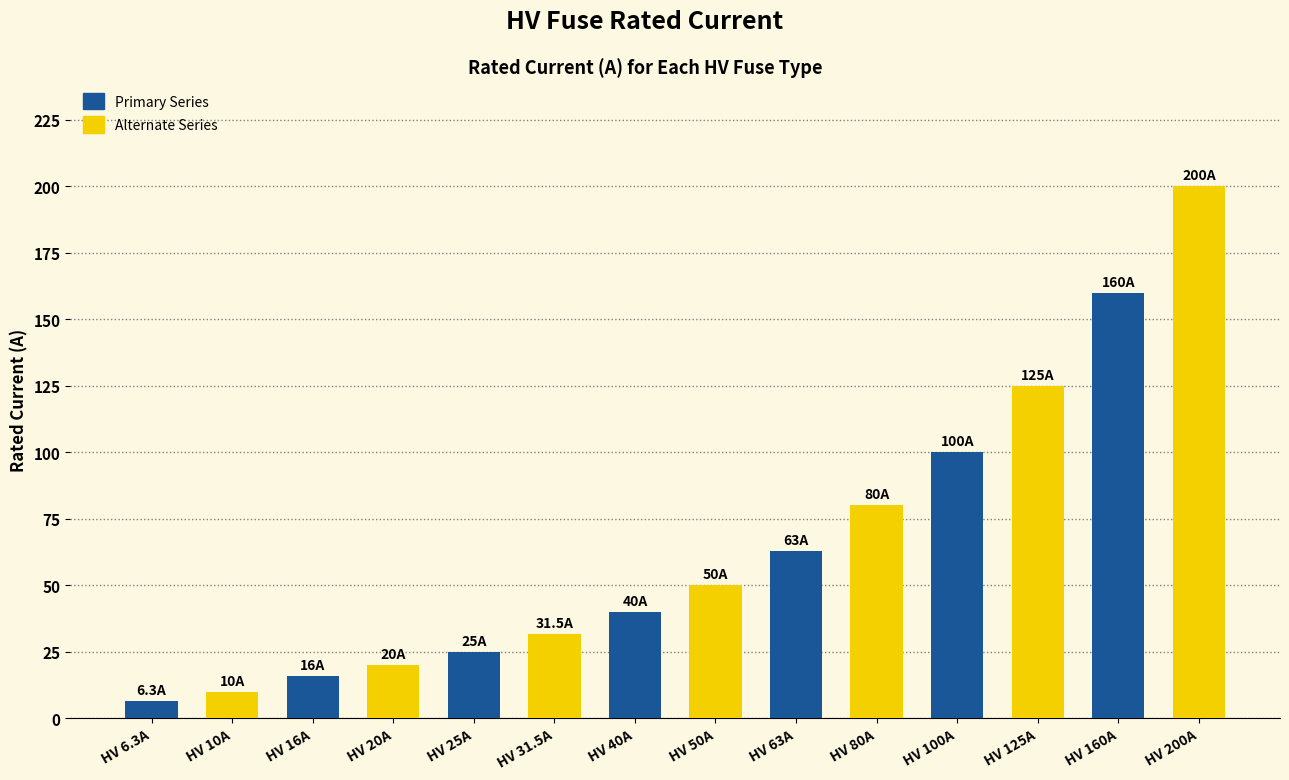

What is the greatest value displayed?

200.0